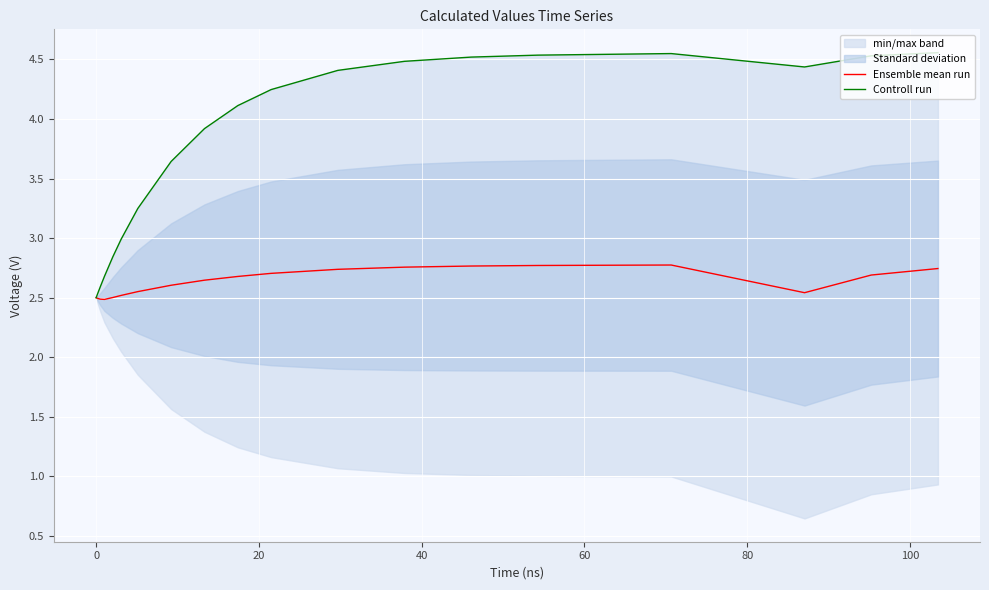

Is the value of Controll run at 24 greater than the value of Ensemble mean run at 21?

Yes